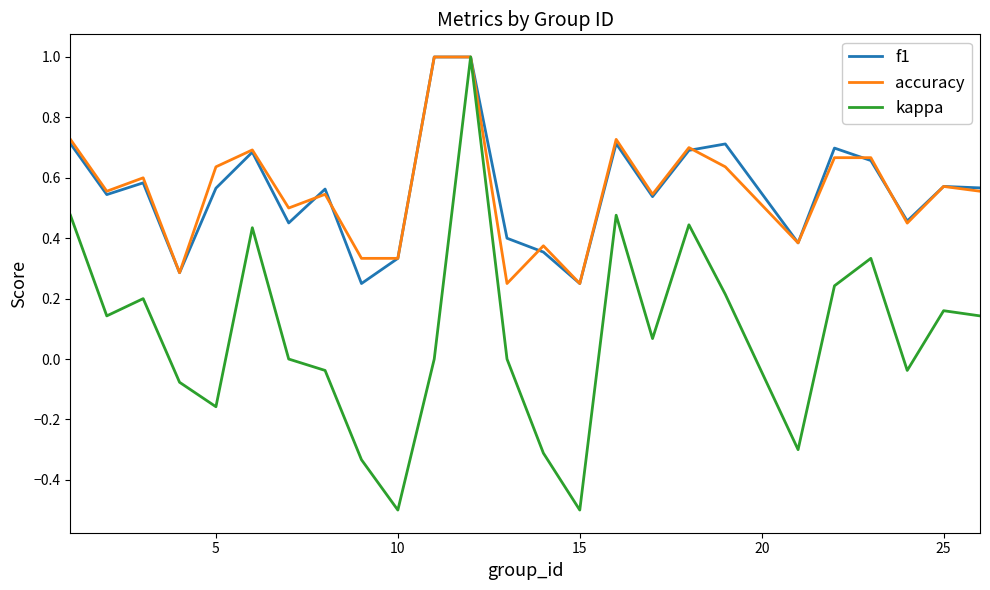

Which series has the largest range (max minus min)?

kappa